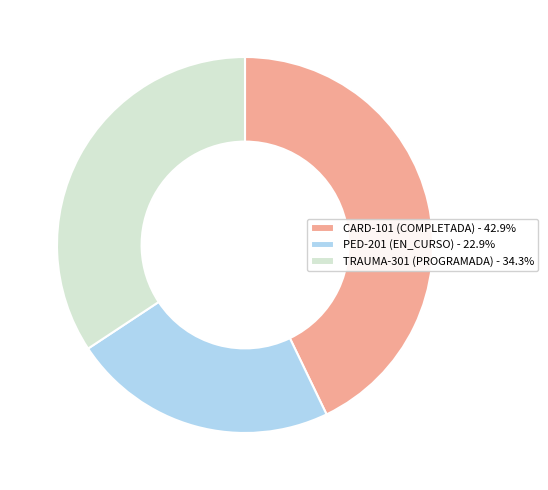

Which category has the biggest portion of the pie?

CARD-101 (COMPLETADA)